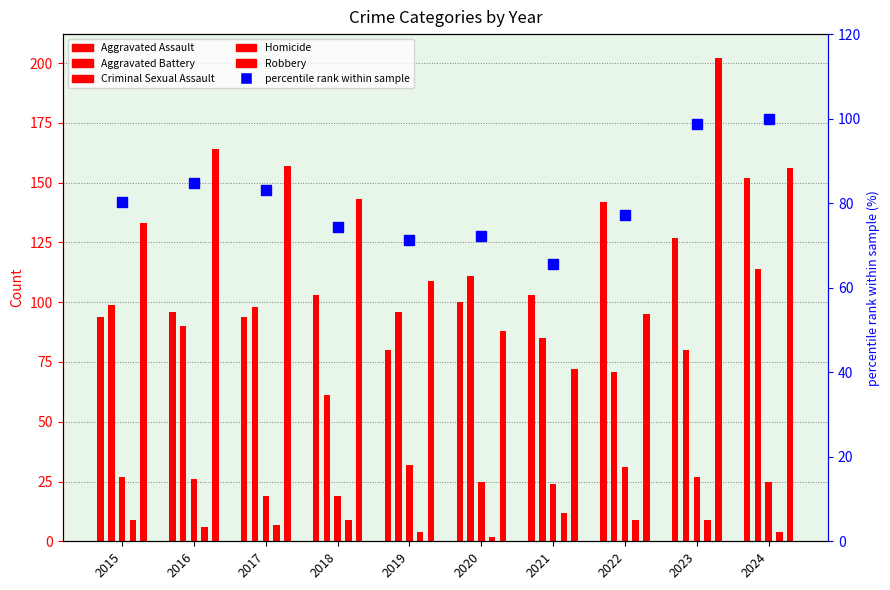

Which category has the highest value in the Aggravated Battery series?

2024